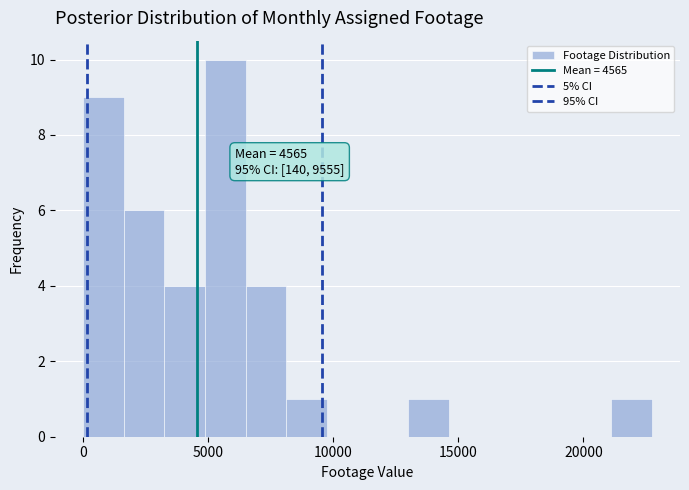

Around what value on the x-axis is the tallest bar? Give the approximate position of its centre, as read against the axis.

5500